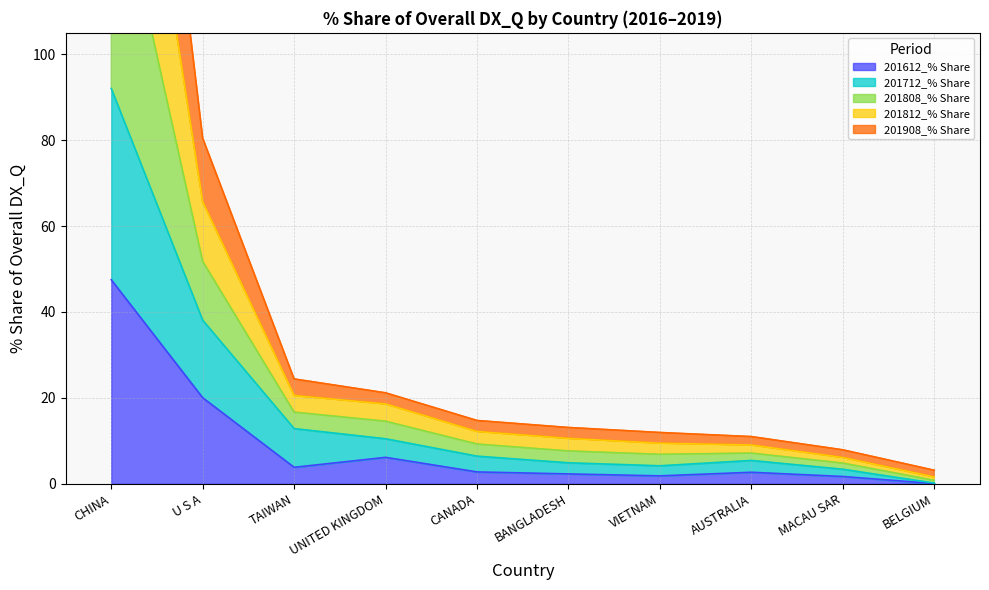

What is the total value across all series at U S A?

256.1